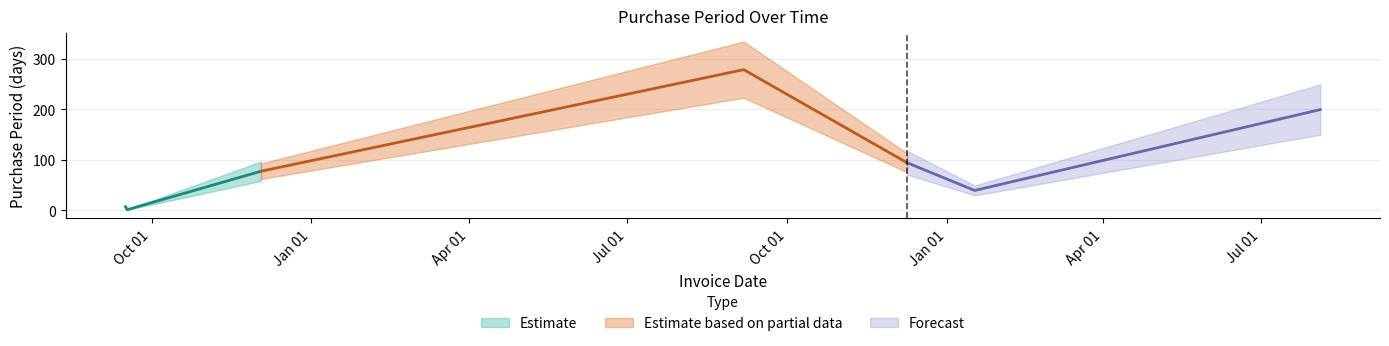

What is the greatest value displayed?

278